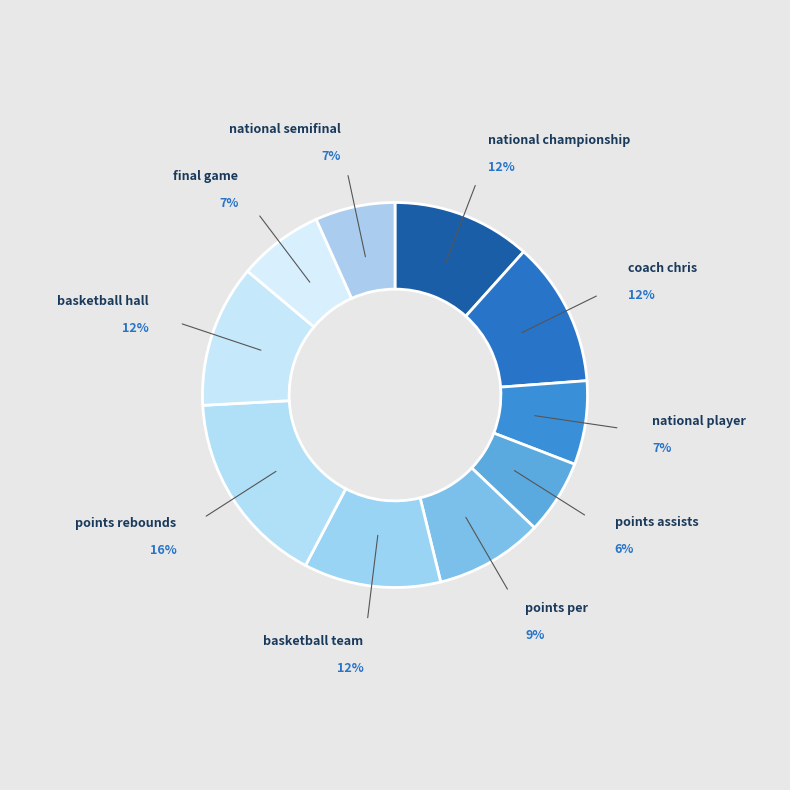

Do points assists and national semifinal together represent more than half of the pie?

No